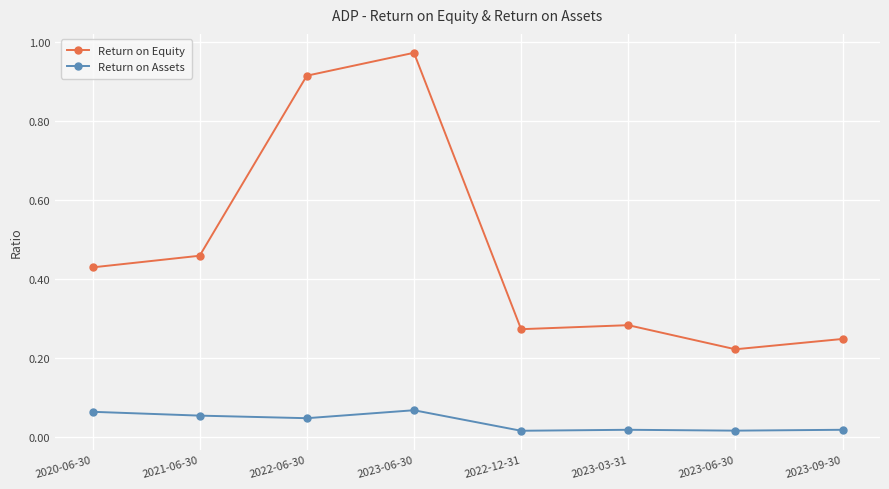

What is the difference between the Return on Equity values at 2022-12-31 and 2022-06-30?

0.6